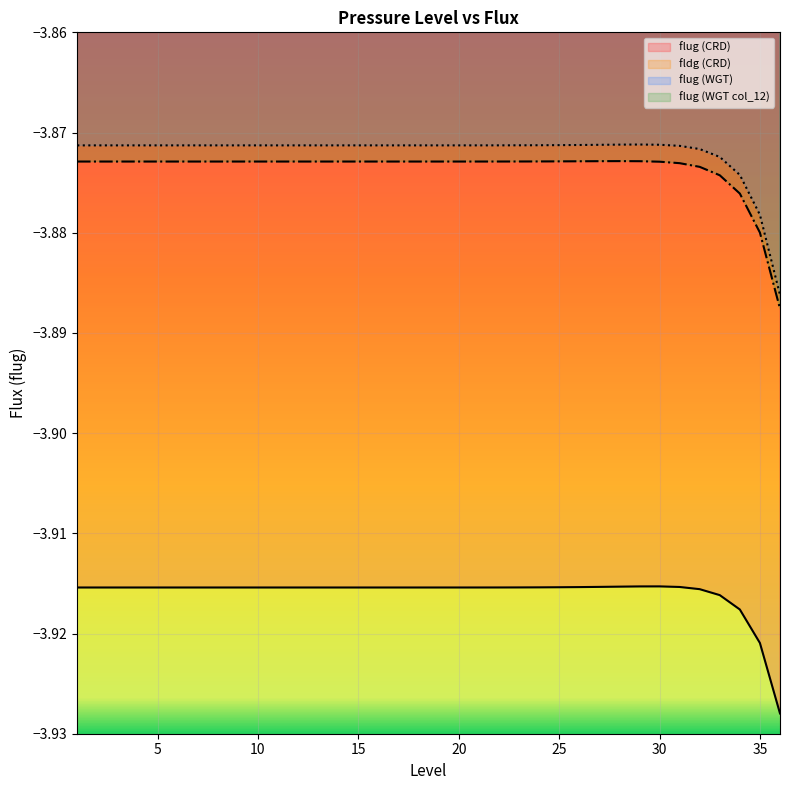

True or false: fldg (CRD) and flug (WGT) cross at least once.

False